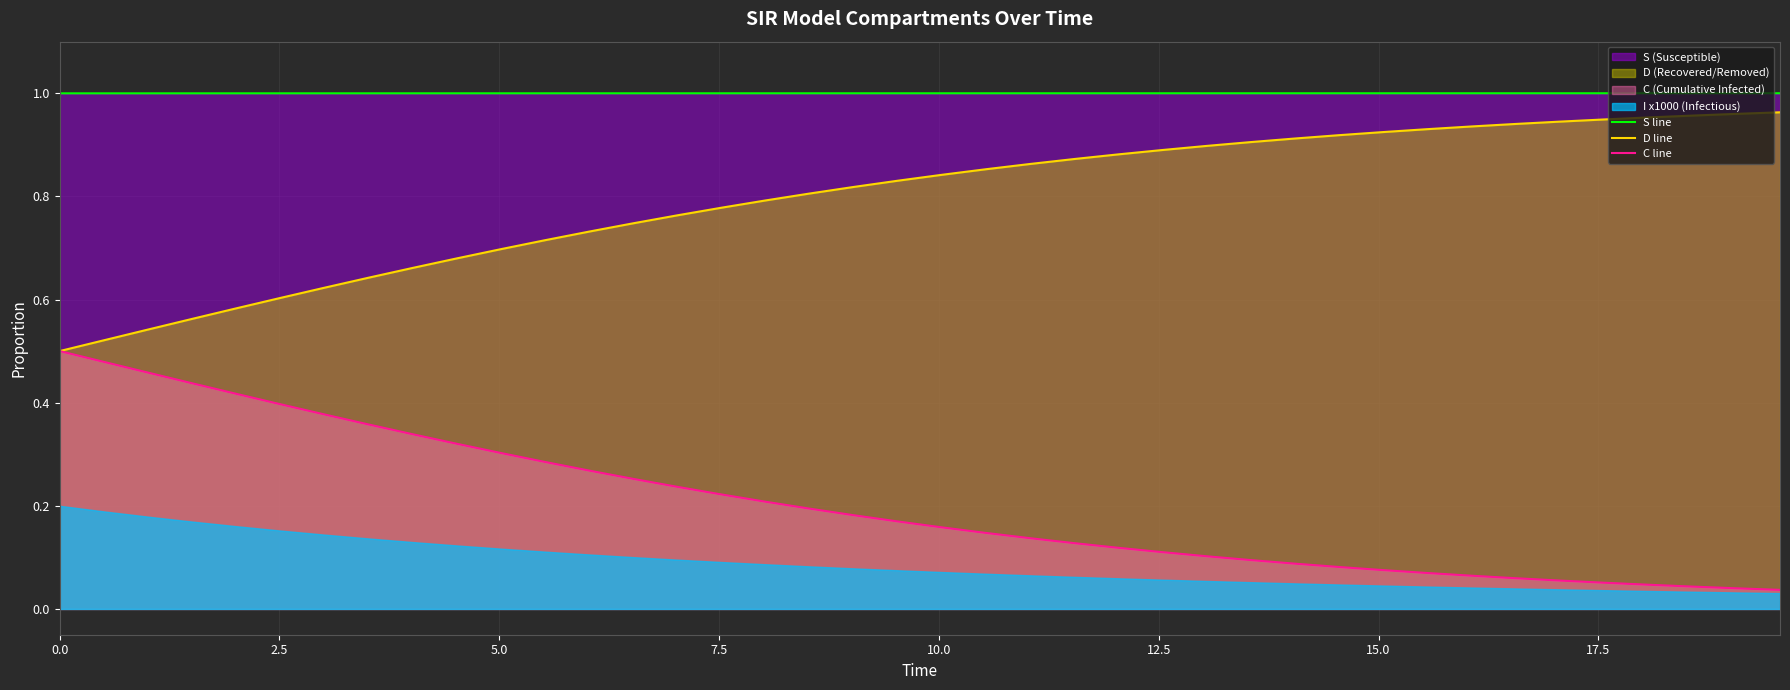

Which series has the largest total across all categories?

S line